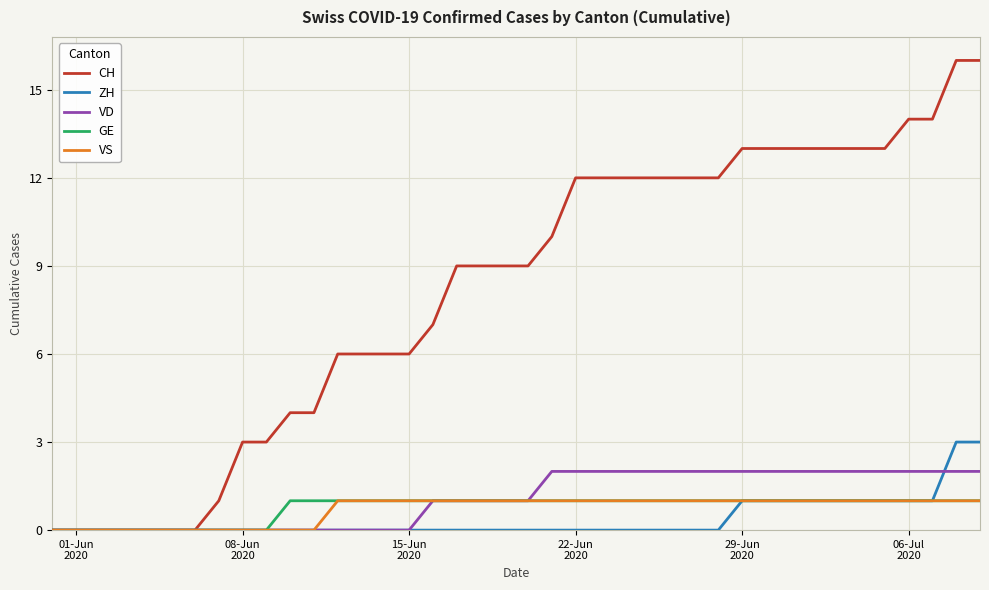

What is the greatest value displayed?

16